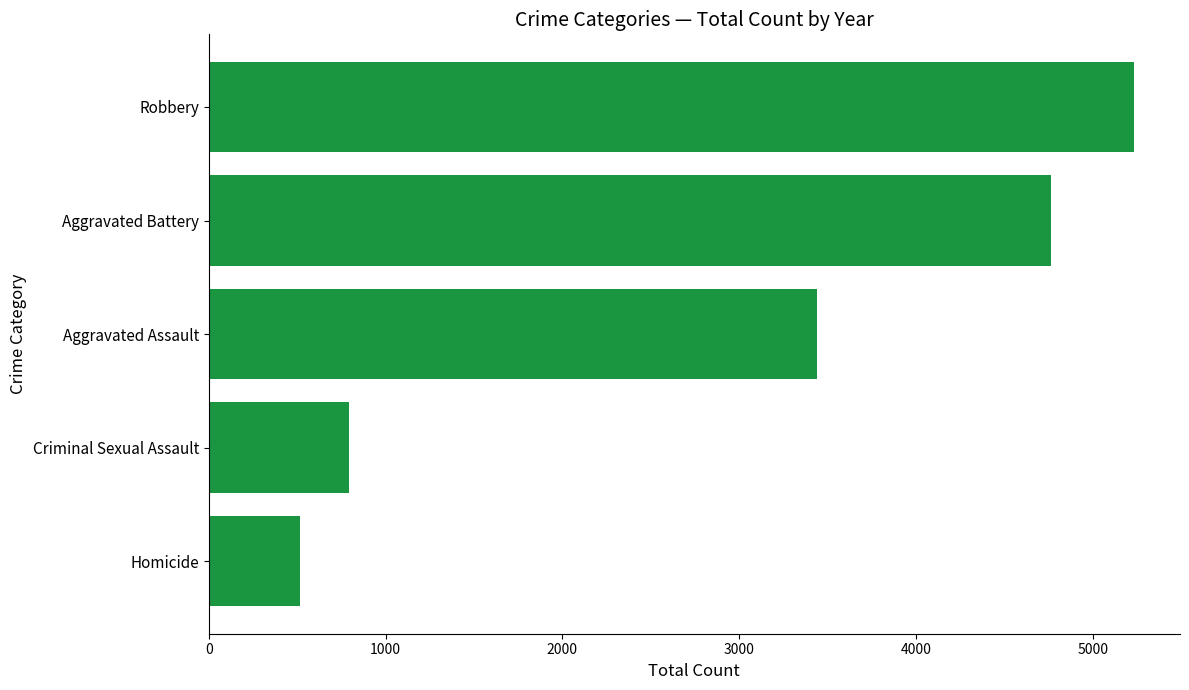

Count the number of data series in this chart.

1